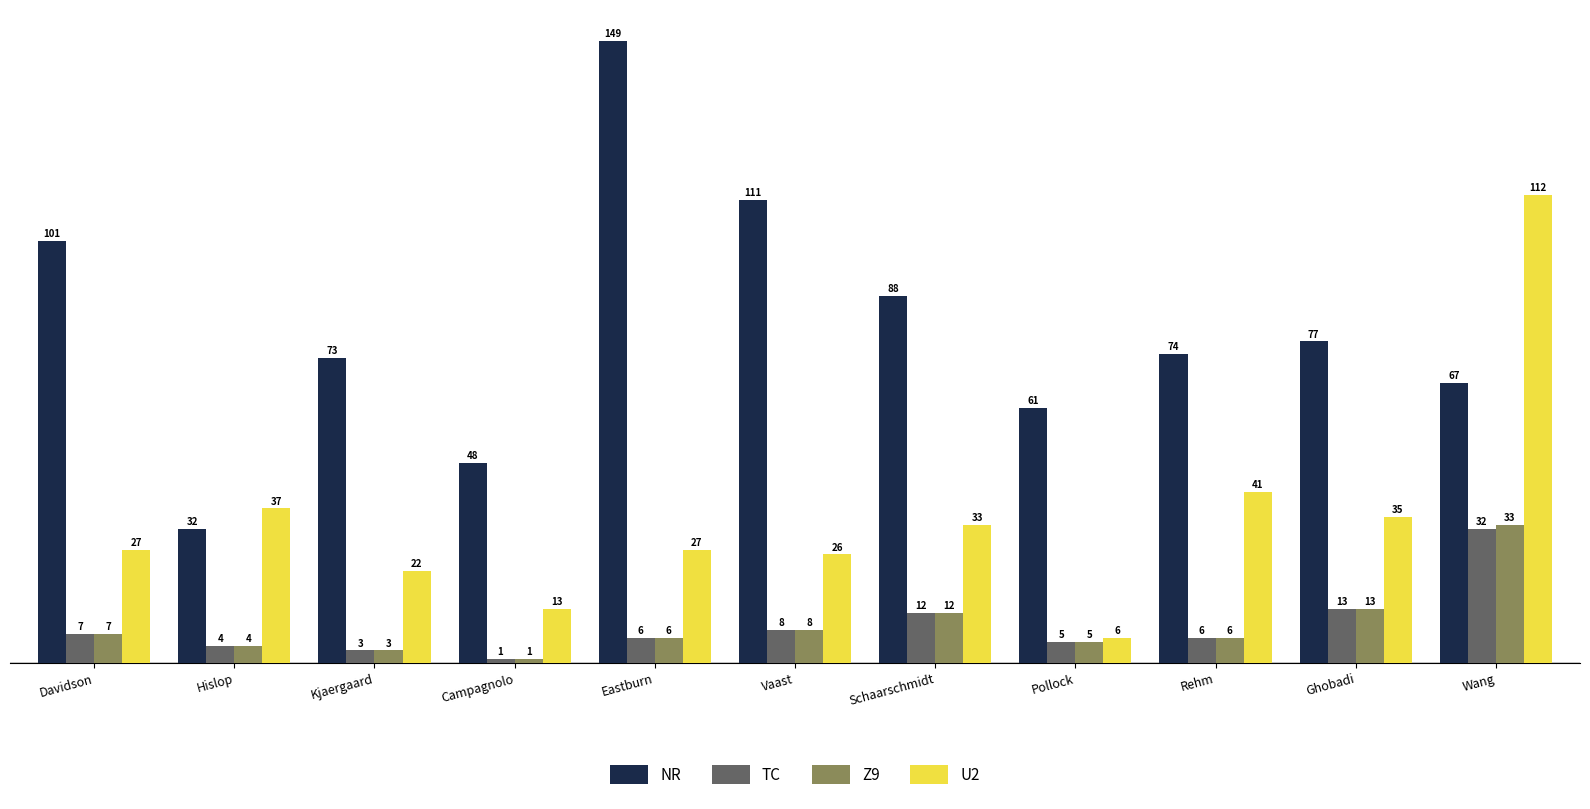

How many groups of bars are there?

11